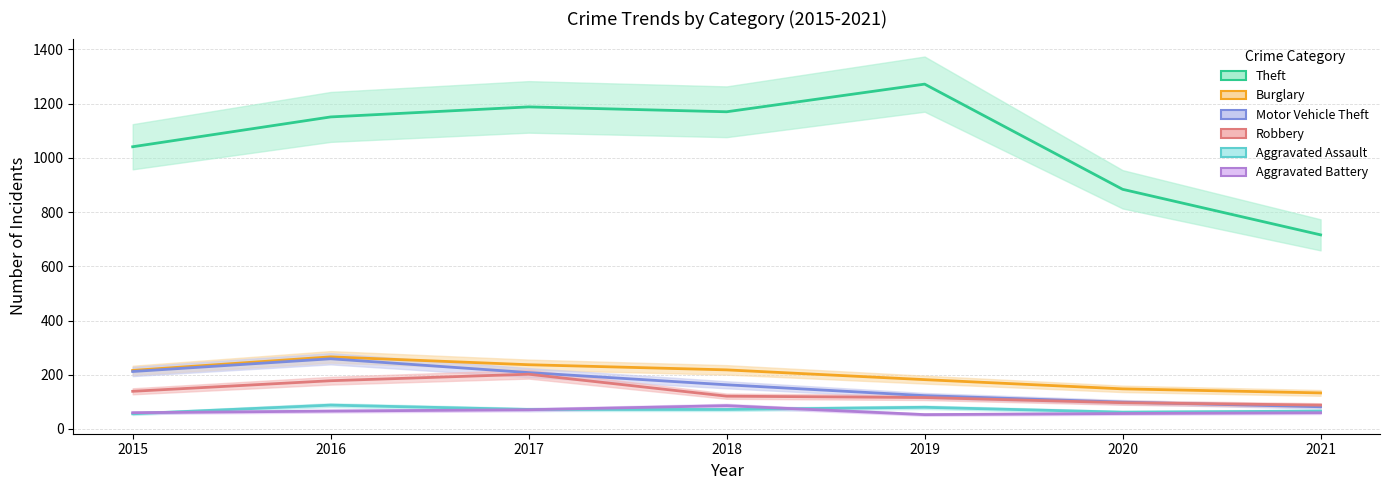

Which category has the lowest value in the Burglary series?

2021